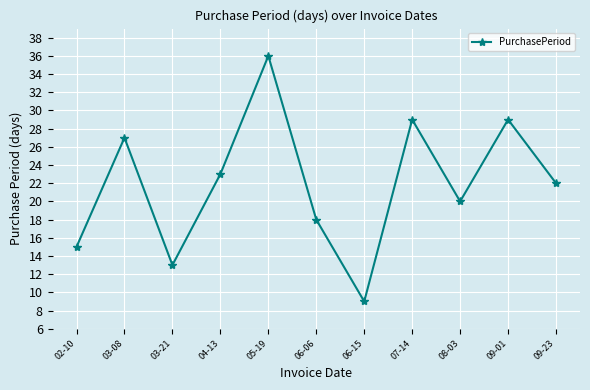

What value does the data have at 06-15, to the nearest 5?

10